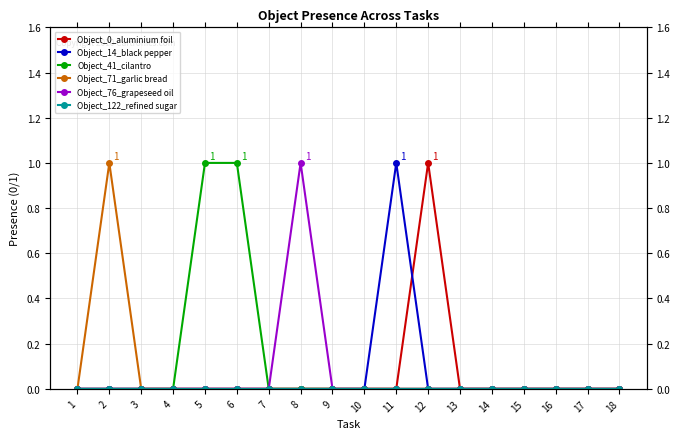

List the labels in order of Object_41_cilantro value, largest first.

5, 6, 1, 2, 3, 4, 7, 8, 9, 10, 11, 12, 13, 14, 15, 16, 17, 18